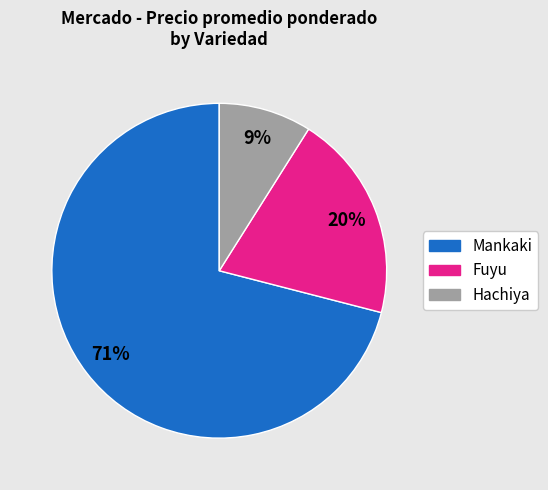

Is it true that Mankaki is 71% of the pie?

True